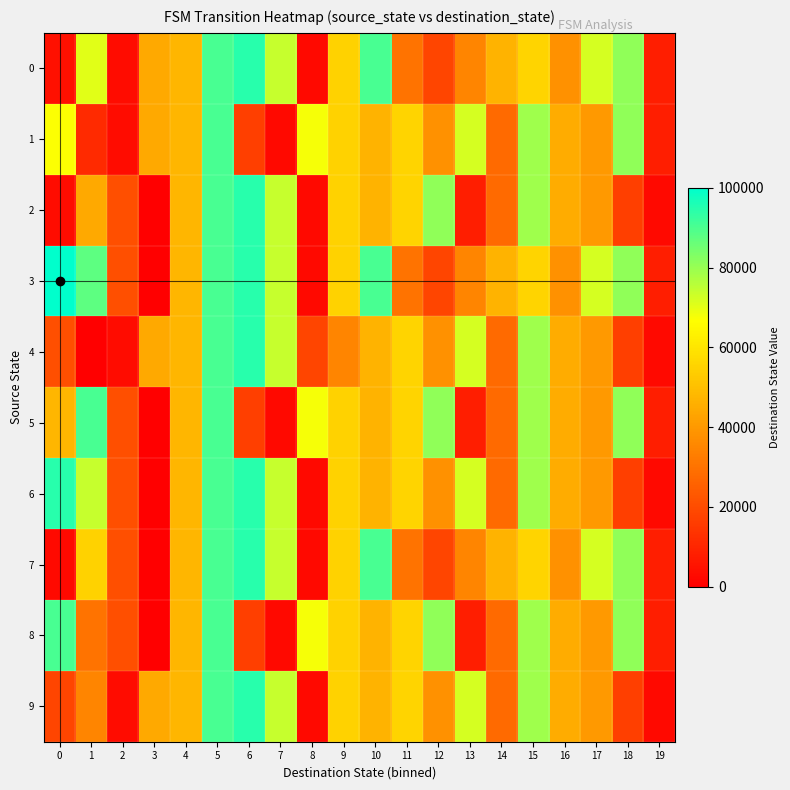

Reading left to right, what are all the values shown in this chart?

0: 0=4347.8	1=70434.8	2=3478.3	3=44347.8	4=47826.1	5=90434.8	6=94782.6	7=73913.0	8=2608.7	9=54782.6	10=90434.8	11=30434.8	12=18260.9	13=34782.6	14=46956.5	15=55652.2	16=38260.9	17=72173.9	18=80869.6	19=7826.1
1: 0=66956.5	1=11304.3	2=3478.3	3=44347.8	4=47826.1	5=90434.8	6=16521.7	7=2608.7	8=67826.1	9=54782.6	10=46956.5	11=55652.2	12=38260.9	13=72173.9	14=27826.1	15=79130.4	16=45217.4	17=40000.0	18=80869.6	19=7826.1
2: 0=3478.3	1=44347.8	2=20869.6	3=0.0	4=47826.1	5=90434.8	6=94782.6	7=73913.0	8=2608.7	9=54782.6	10=46956.5	11=55652.2	12=80869.6	13=7826.1	14=27826.1	15=79130.4	16=45217.4	17=40000.0	18=16521.7	19=2608.7
3: 0=100000.0	1=87826.1	2=20869.6	3=0.0	4=47826.1	5=90434.8	6=94782.6	7=73913.0	8=2608.7	9=54782.6	10=90434.8	11=30434.8	12=18260.9	13=34782.6	14=46956.5	15=55652.2	16=38260.9	17=72173.9	18=80869.6	19=7826.1
4: 0=20869.6	1=0.0	2=3478.3	3=44347.8	4=47826.1	5=90434.8	6=94782.6	7=73913.0	8=18260.9	9=34782.6	10=46956.5	11=55652.2	12=38260.9	13=72173.9	14=27826.1	15=79130.4	16=45217.4	17=40000.0	18=16521.7	19=2608.7
5: 0=47826.1	1=90434.8	2=20869.6	3=0.0	4=47826.1	5=90434.8	6=16521.7	7=2608.7	8=67826.1	9=54782.6	10=46956.5	11=55652.2	12=80869.6	13=7826.1	14=27826.1	15=79130.4	16=45217.4	17=40000.0	18=80869.6	19=7826.1
6: 0=94782.6	1=73913.0	2=20869.6	3=0.0	4=47826.1	5=90434.8	6=94782.6	7=73913.0	8=2608.7	9=54782.6	10=46956.5	11=55652.2	12=38260.9	13=72173.9	14=27826.1	15=79130.4	16=45217.4	17=40000.0	18=16521.7	19=2608.7
7: 0=2608.7	1=54782.6	2=20869.6	3=0.0	4=47826.1	5=90434.8	6=94782.6	7=73913.0	8=2608.7	9=54782.6	10=90434.8	11=30434.8	12=18260.9	13=34782.6	14=46956.5	15=55652.2	16=38260.9	17=72173.9	18=80869.6	19=7826.1
8: 0=90434.8	1=30434.8	2=20869.6	3=0.0	4=47826.1	5=90434.8	6=16521.7	7=2608.7	8=67826.1	9=54782.6	10=46956.5	11=55652.2	12=80869.6	13=7826.1	14=27826.1	15=79130.4	16=45217.4	17=40000.0	18=80869.6	19=7826.1
9: 0=18260.9	1=34782.6	2=3478.3	3=44347.8	4=47826.1	5=90434.8	6=94782.6	7=73913.0	8=2608.7	9=54782.6	10=46956.5	11=55652.2	12=38260.9	13=72173.9	14=27826.1	15=79130.4	16=45217.4	17=40000.0	18=16521.7	19=2608.7